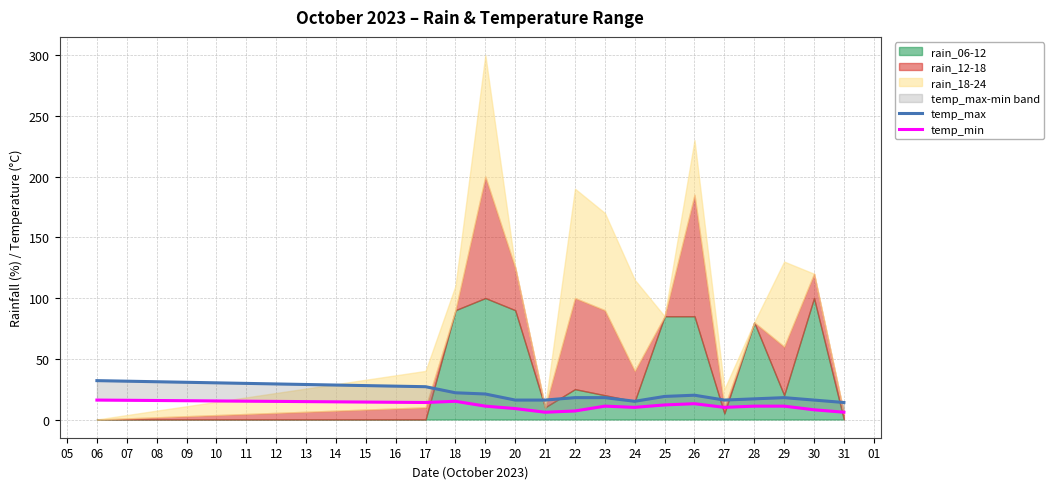

Does the chart have visible grid lines?

Yes